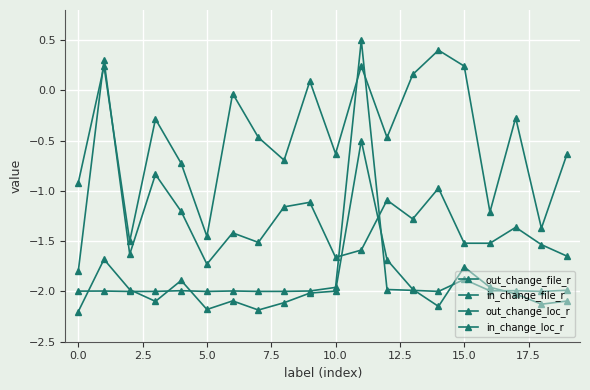

How many lines are shown in the chart?

4